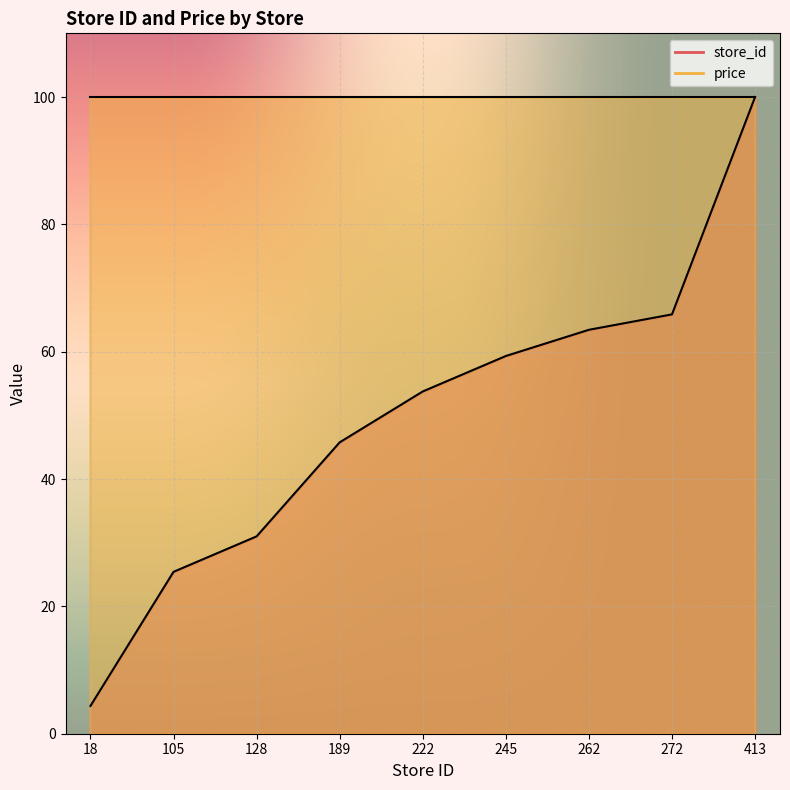

True or false: there are more than 1 points higher than both neighbors.

False